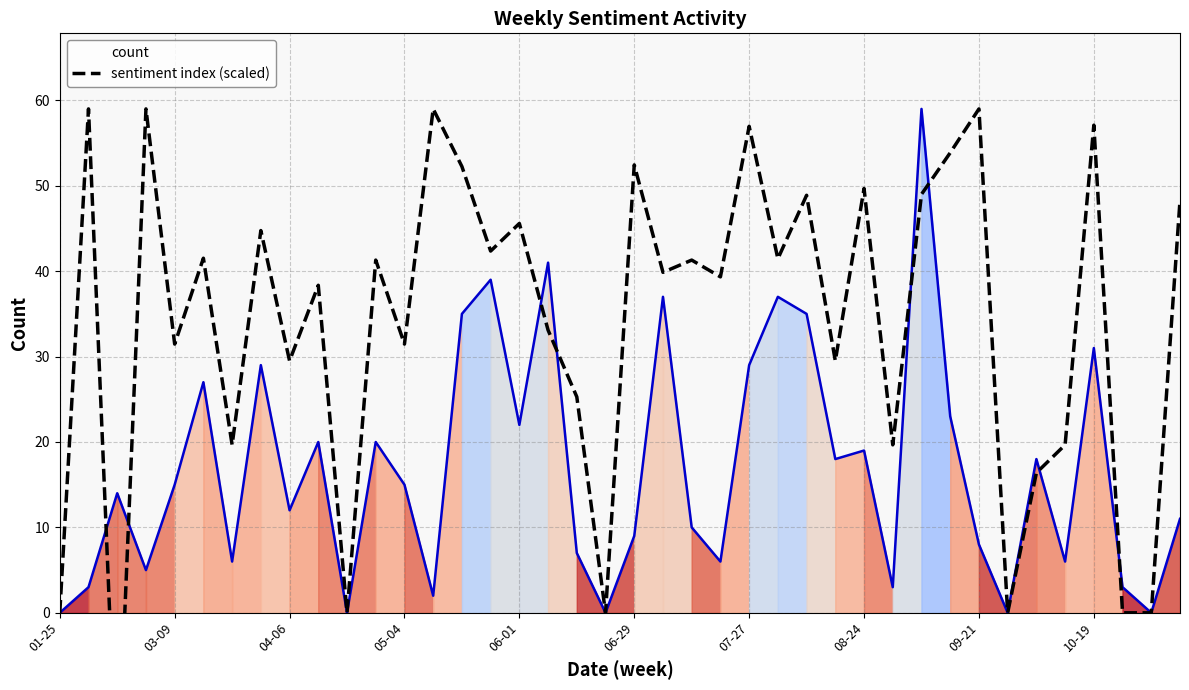

The count series shows 25 at 03-09. True or false?

False